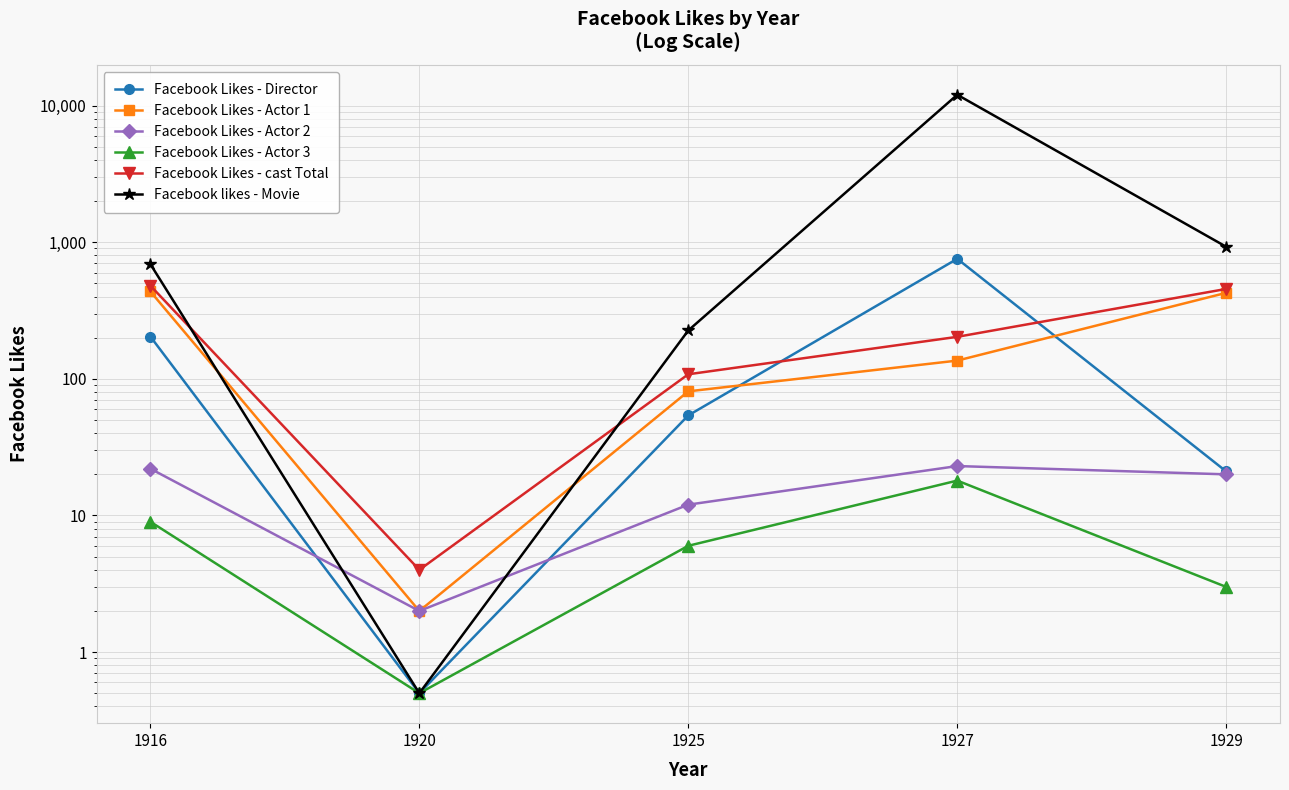

What is the highest value of the Facebook Likes - Actor 3 series?

18.0